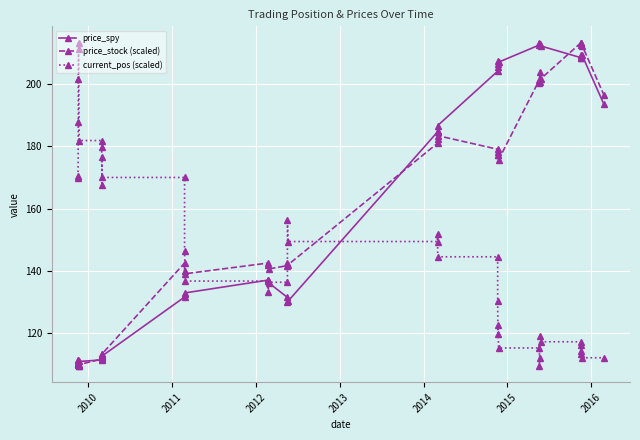

List the series in order of their overall mean, highest first.

price_spy, price_stock (scaled), current_pos (scaled)